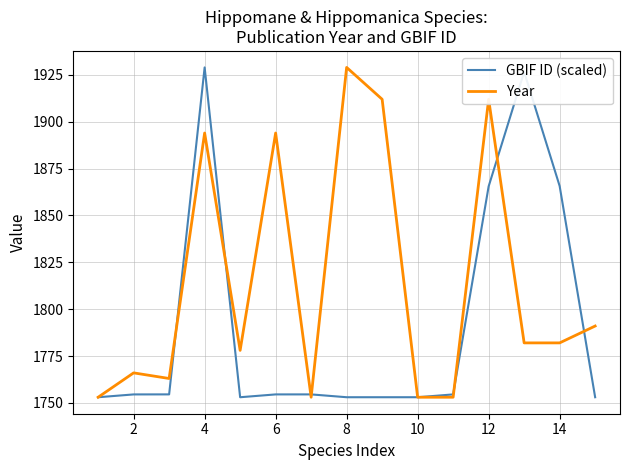

List the series in order of their overall mean, highest first.

Year, GBIF ID (scaled)